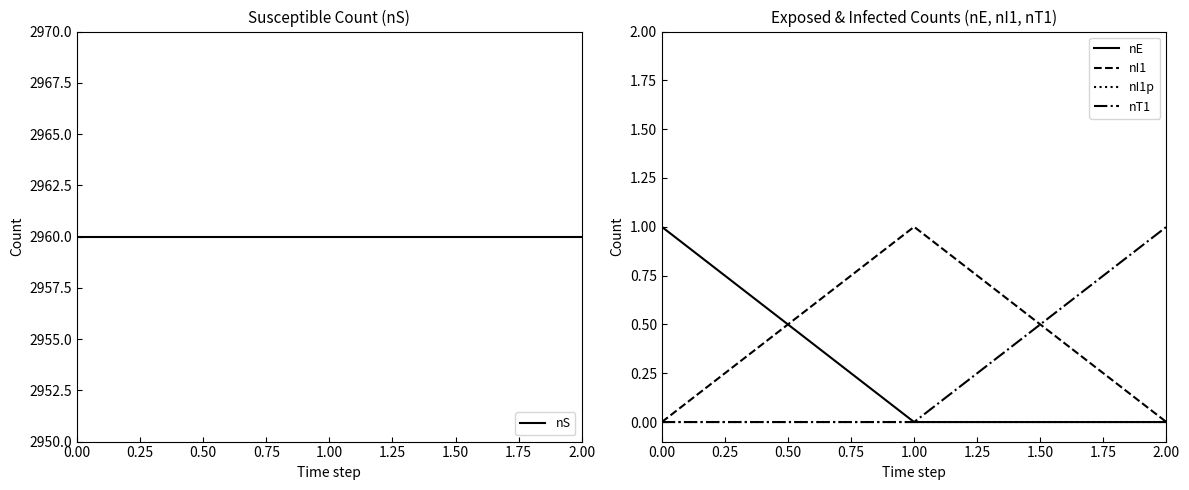

At which label does nT1 reach its peak?

2.00